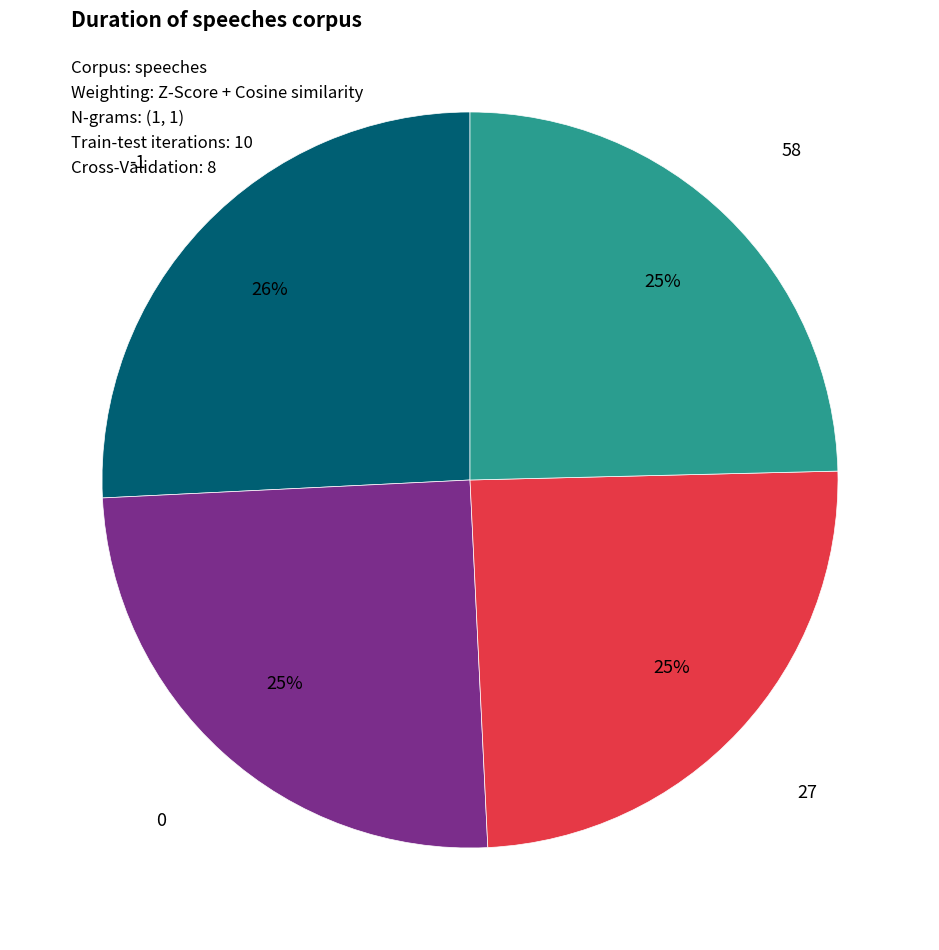

Is -1 the majority of the pie?

No